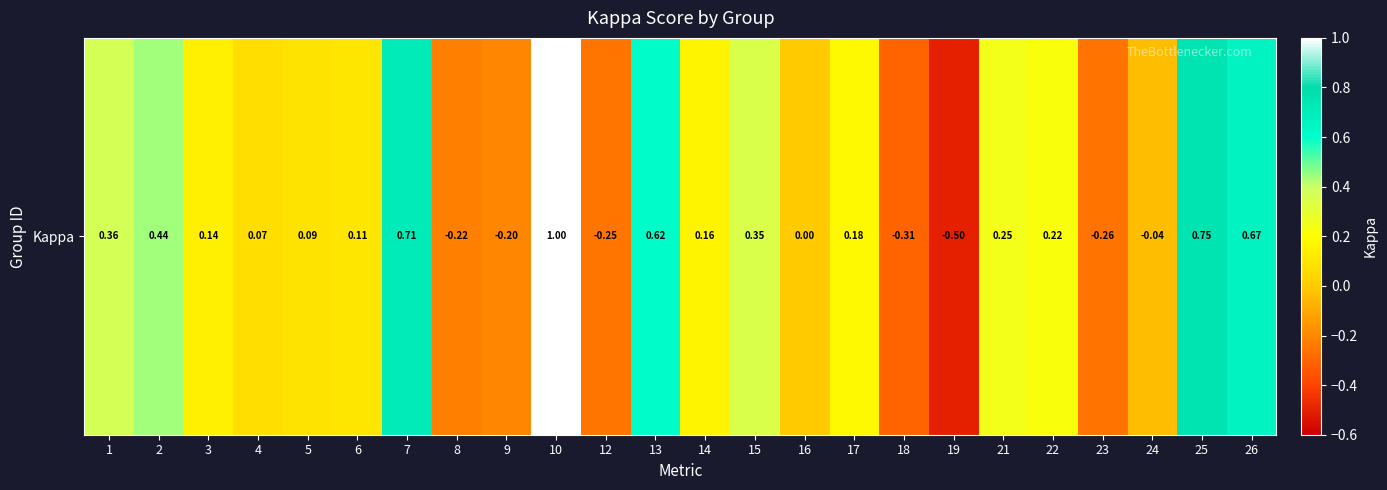

List the labels in order of value, largest first.

10, 25, 7, 26, 13, 2, 1, 15, 21, 22, 17, 14, 3, 6, 5, 4, 16, 24, 9, 8, 12, 23, 18, 19